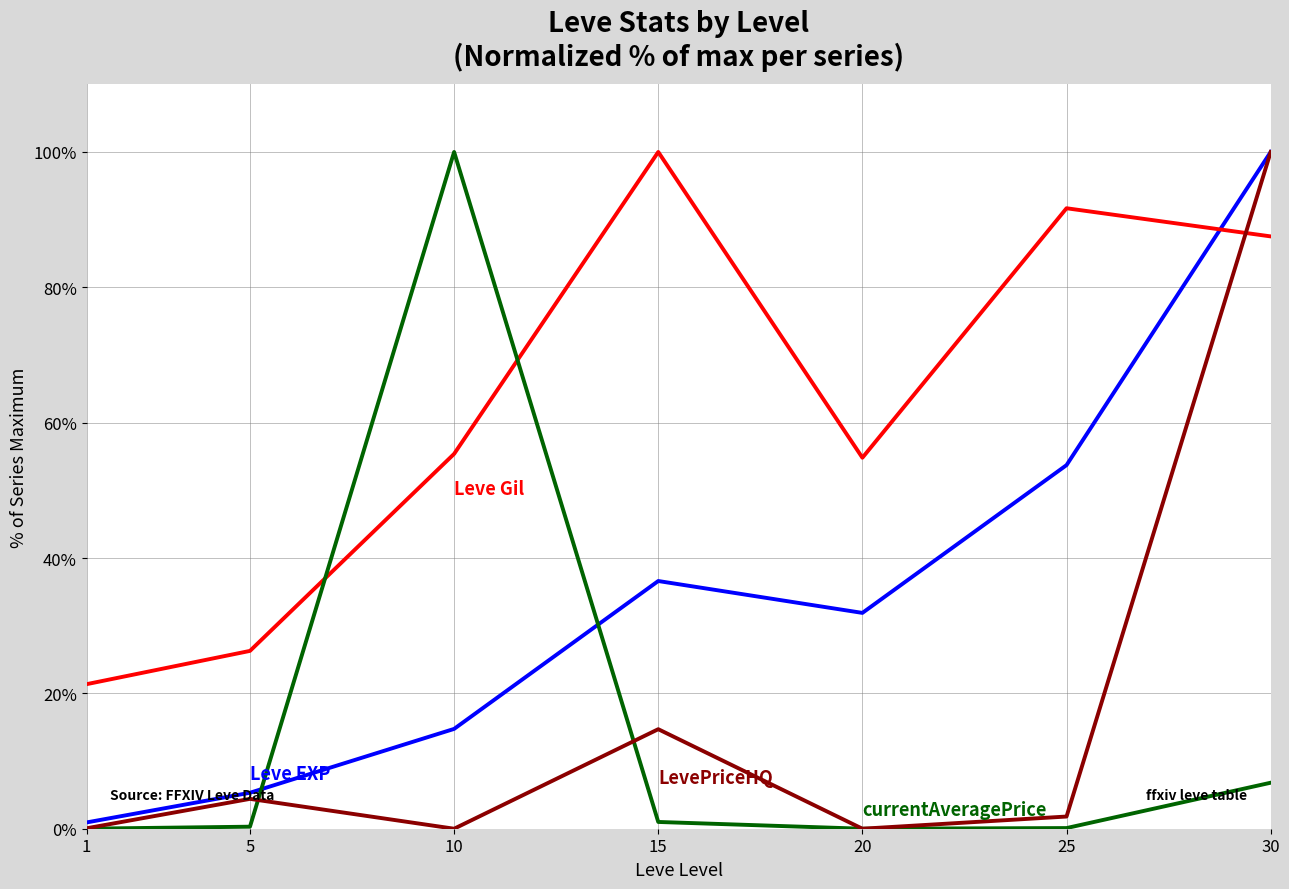

What is the greatest value displayed?

100.0